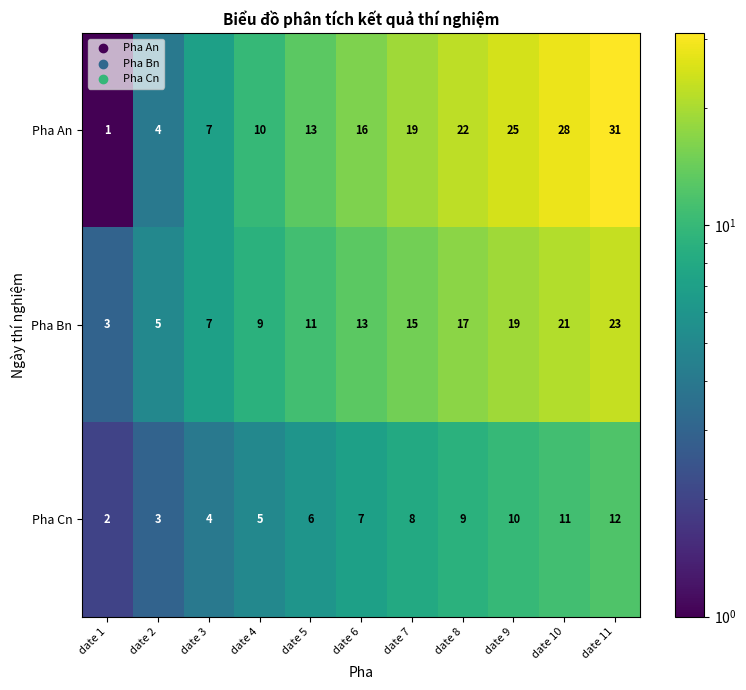

What is the spread (max minus min) of values at date 5?

7